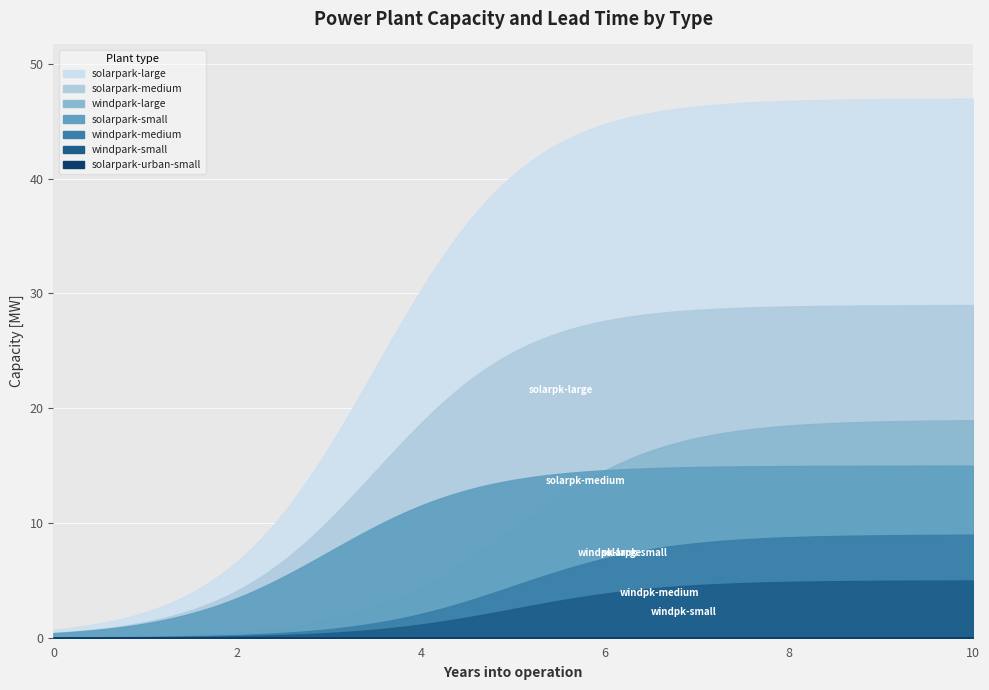

Reading right to left, list all the values displayed in this chart.

capacity_[MW]: solarpark-urban-small=0.0	windpark-large=19.0	solarpark-large=47.0	windpark-medium=9.0	solarpark-medium=29.0	windpark-small=5.0	solarpark-small=15.0
Lead_time_[y]: solarpark-urban-small=2.5	windpark-large=5.0	solarpark-large=3.5	windpark-medium=5.0	solarpark-medium=3.5	windpark-small=5.0	solarpark-small=3.0